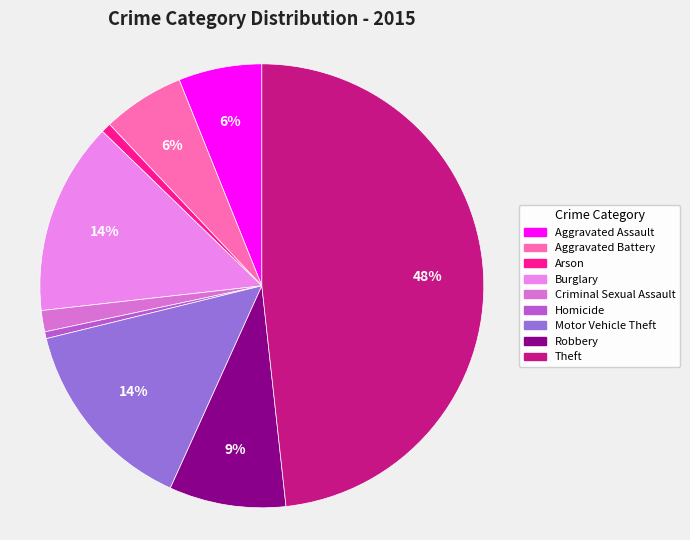

Count the number of slices in the pie.

9